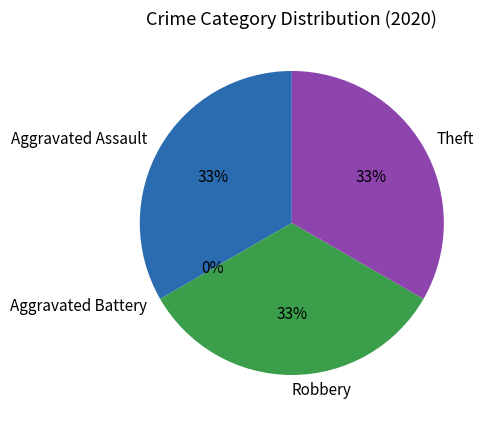

Is there any slice that represents more than half of the pie?

No